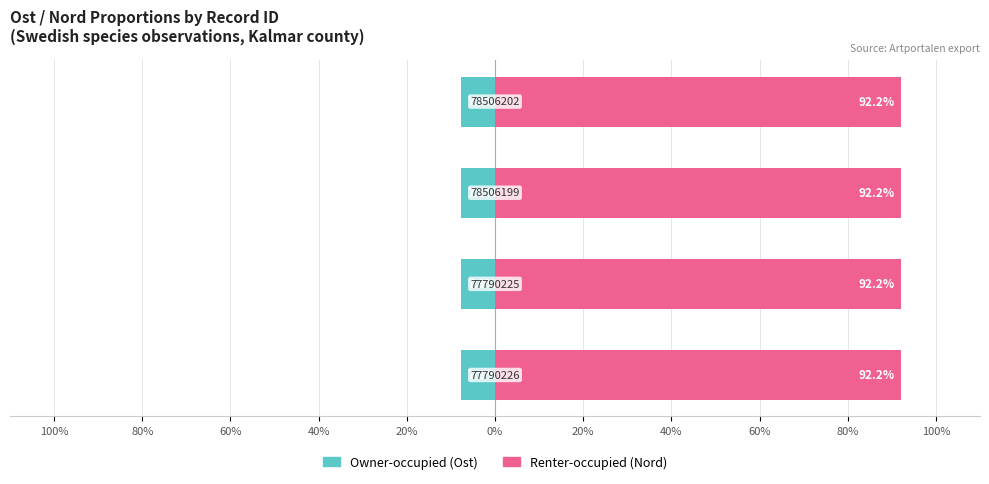

Read the Owner-occupied value at 60%.

-7.8